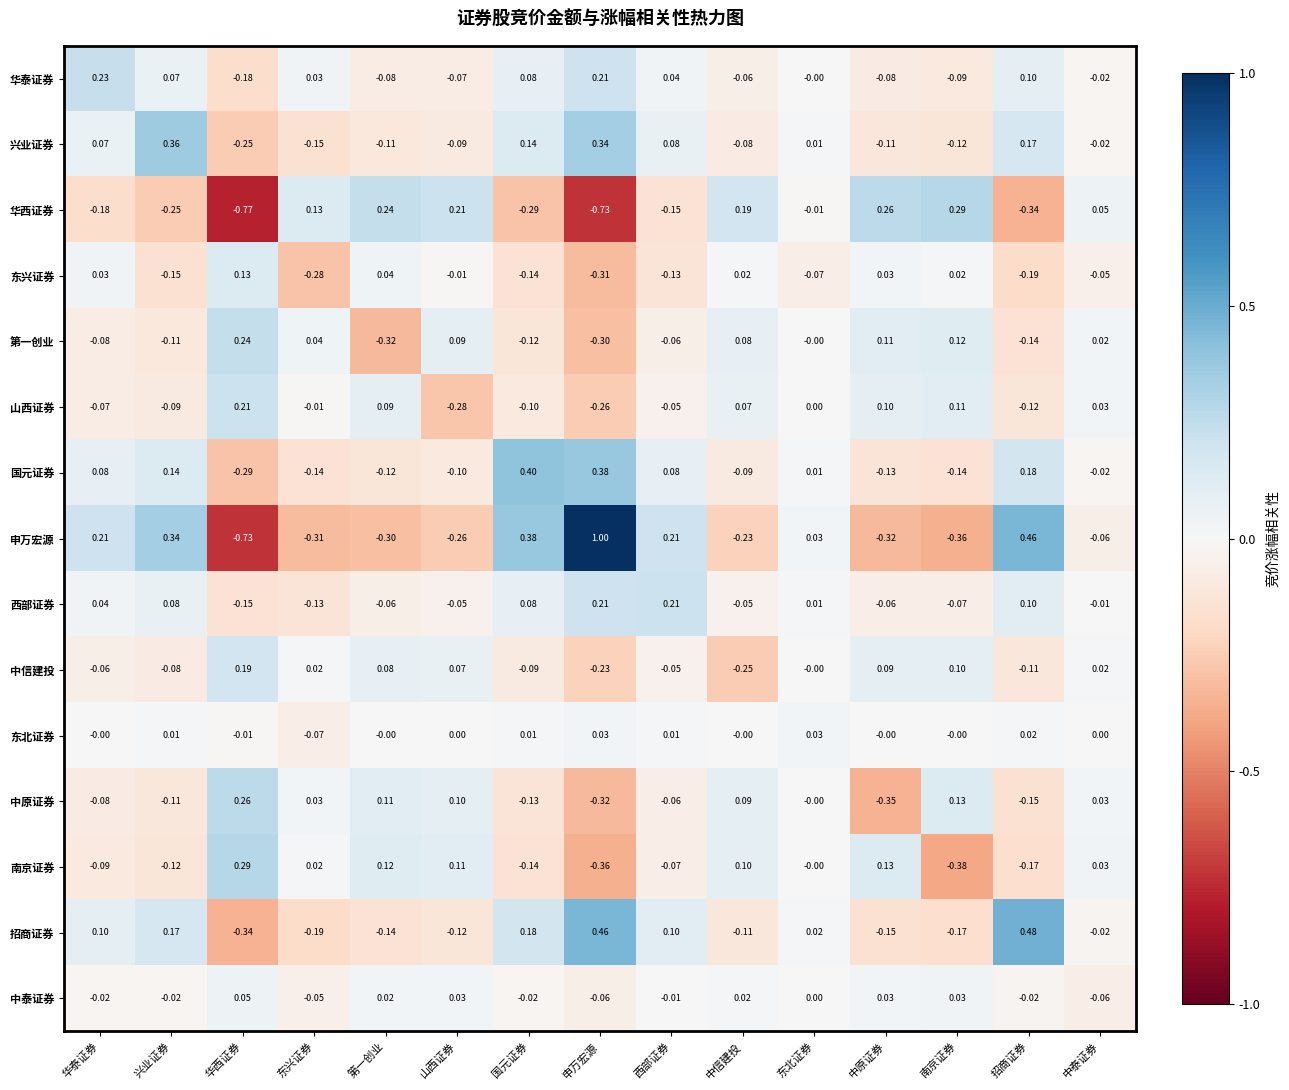

How many positive values does the 西部证券 series have?

7